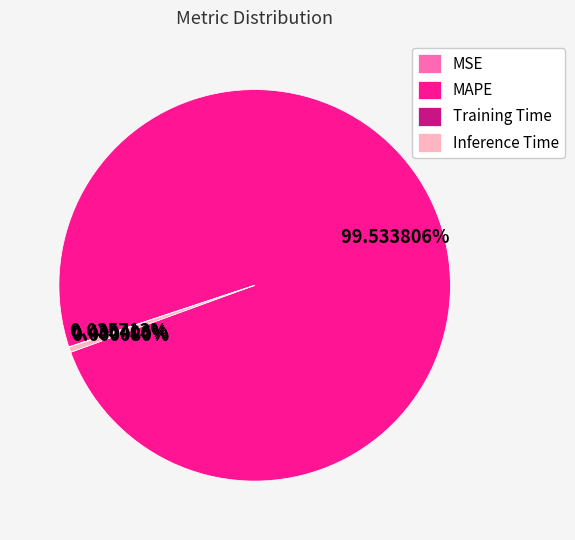

What percentage is NOT represented by MAPE?

0.5%